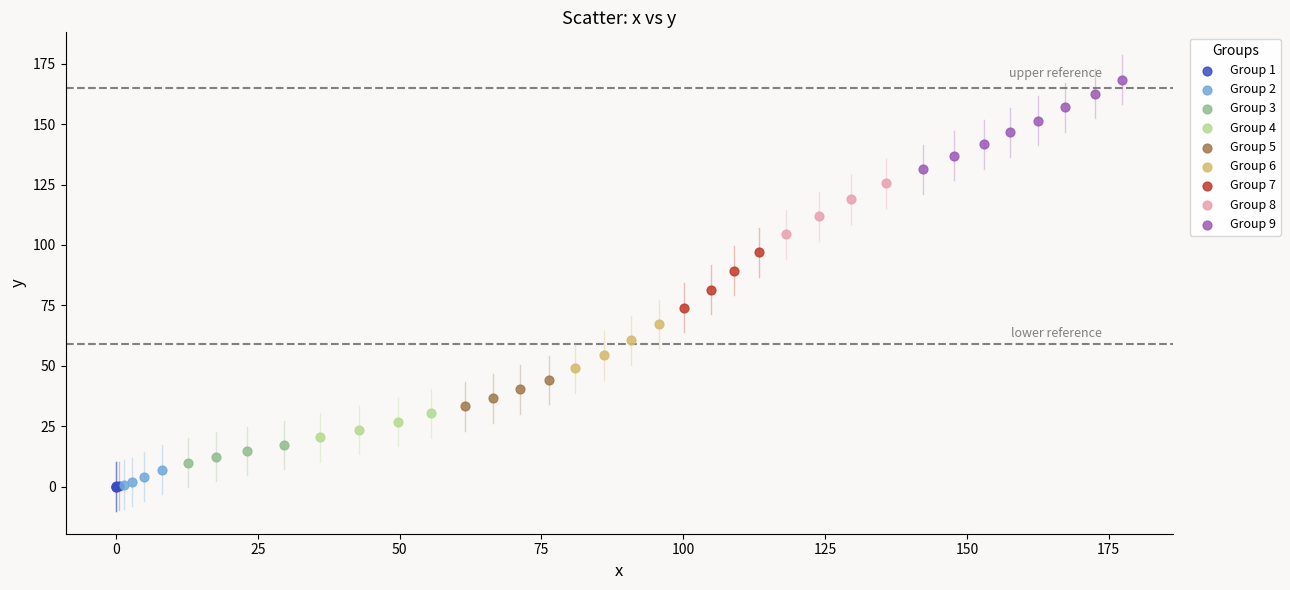

Which series has the largest Y range (max minus min)?

Group 9